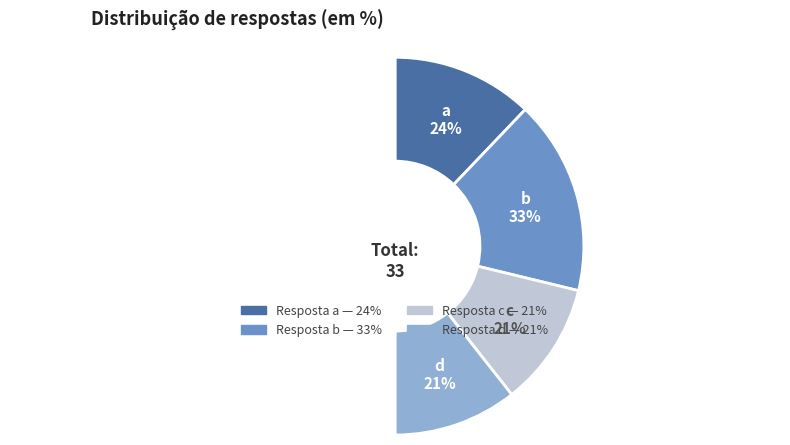

To the nearest percent, what is the difference between the c and b slice percentages?

12%